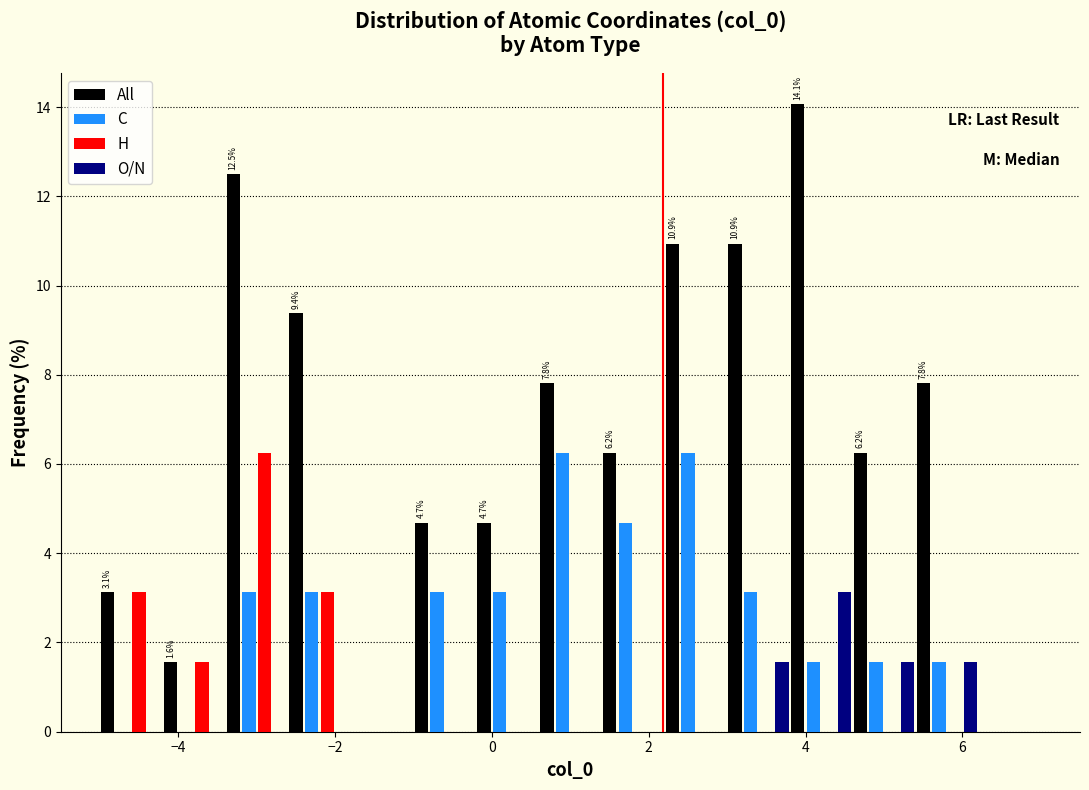

In the H series, which range on the x-axis has the tallest bar?

-3.4 to -2.6